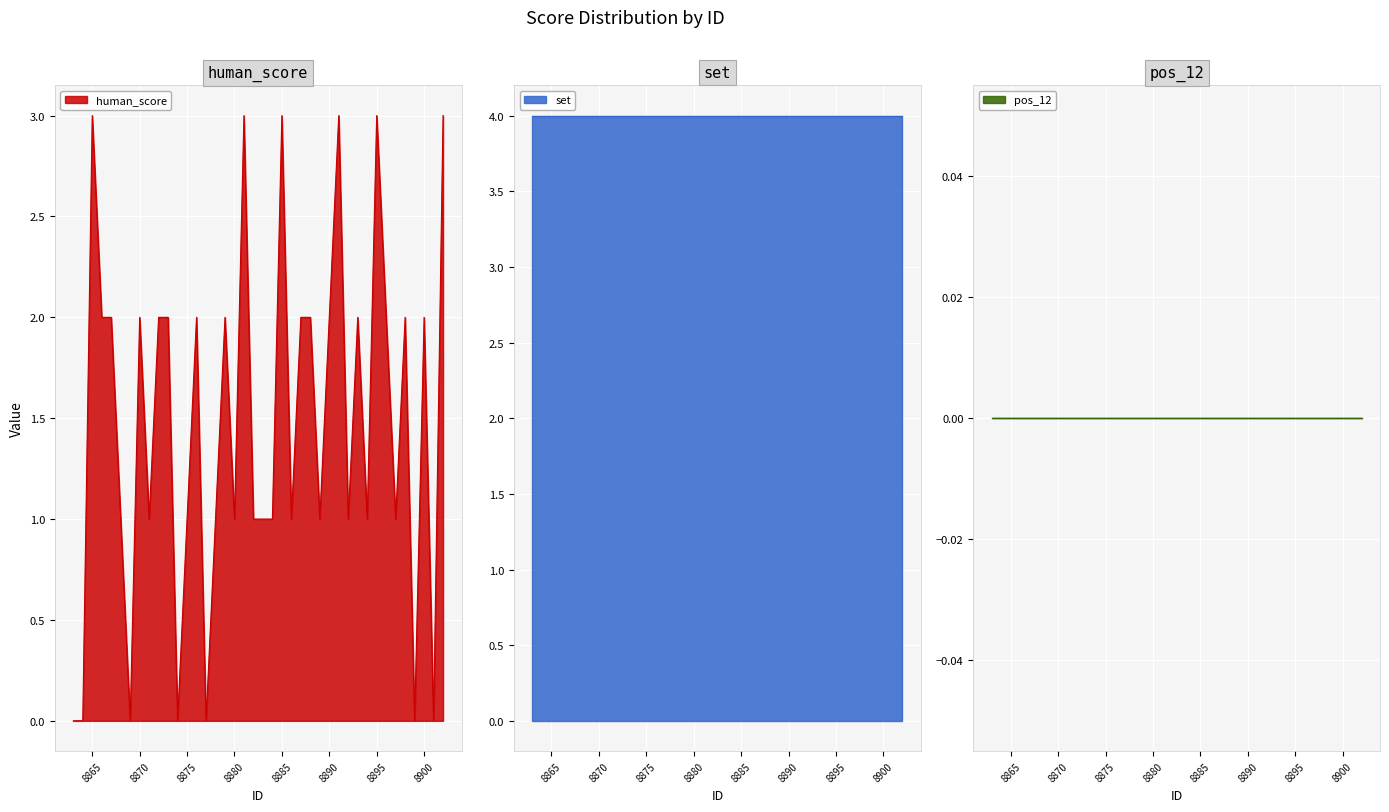

Reading left to right, what are all the values shown in this chart?

human_score: 0	0	3	2	2	1	0	2	1	2	2	0	1	2	0	1	2	1	3	1	1	1	3	1	2	2	1	2	3	1	2	1	3	2	1	2	0	2	0	3
set: 4	4	4	4	4	4	4	4	4	4	4	4	4	4	4	4	4	4	4	4	4	4	4	4	4	4	4	4	4	4	4	4	4	4	4	4	4	4	4	4
pos_12: 0	0	0	0	0	0	0	0	0	0	0	0	0	0	0	0	0	0	0	0	0	0	0	0	0	0	0	0	0	0	0	0	0	0	0	0	0	0	0	0